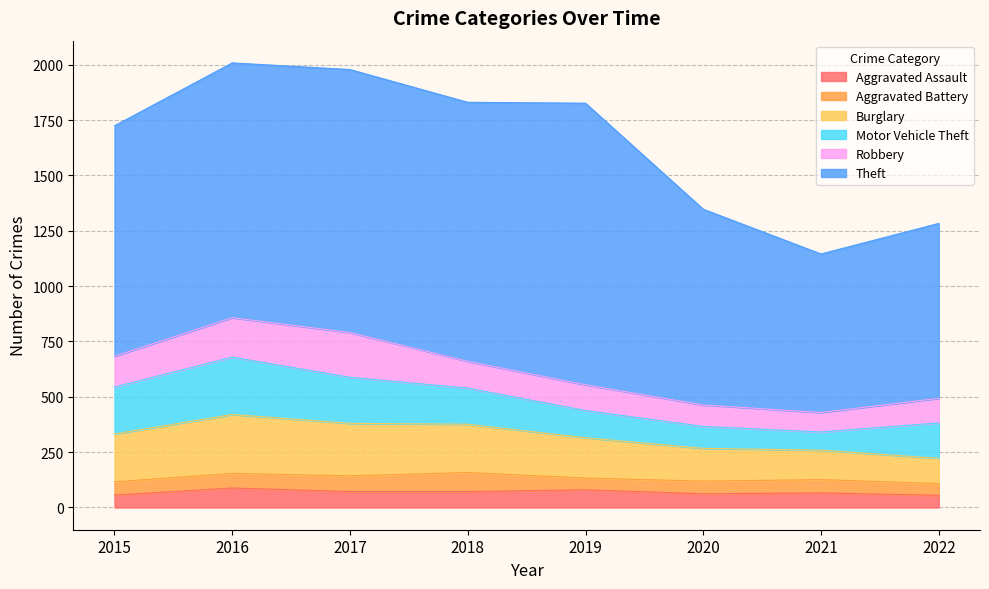

Between 2015 and 2019, which series saw the biggest shift?

Theft